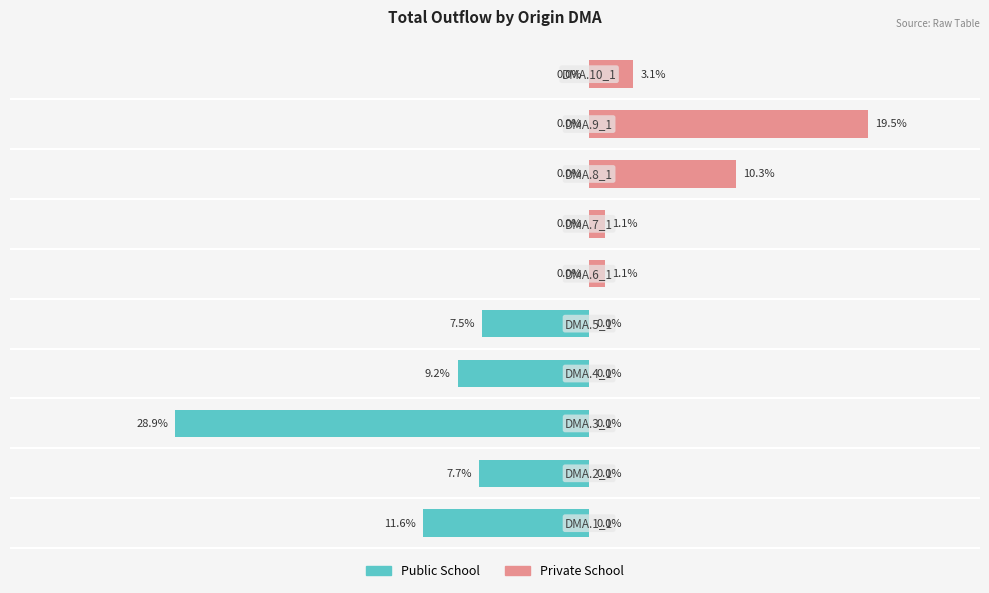

What is the average value of the Public School series?

-6.5